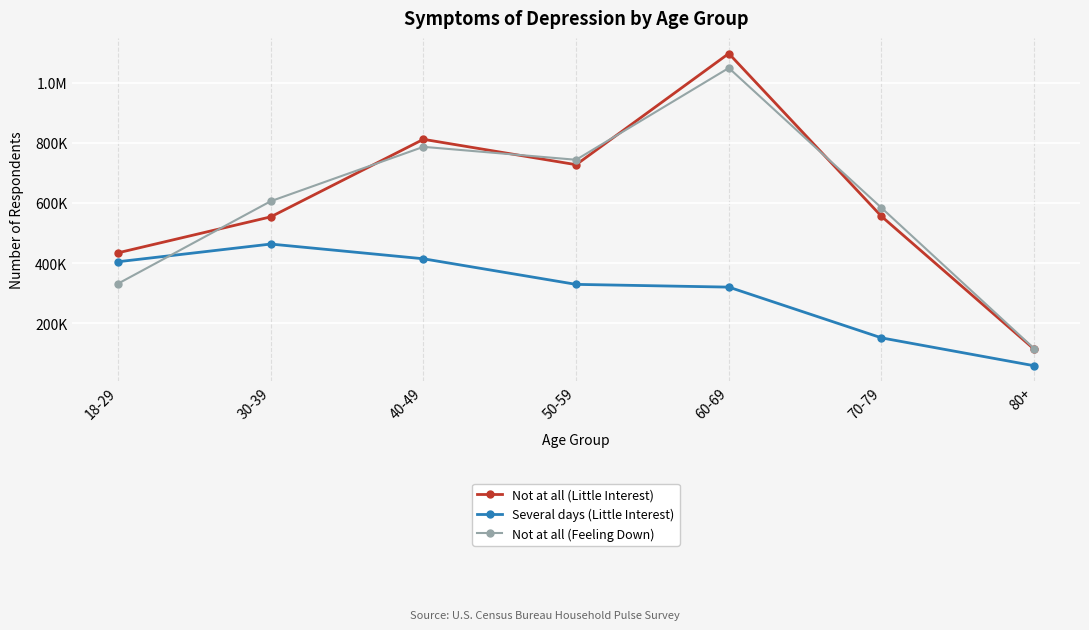

At which label is Not at all (Feeling Down) closest to 582357?

70-79